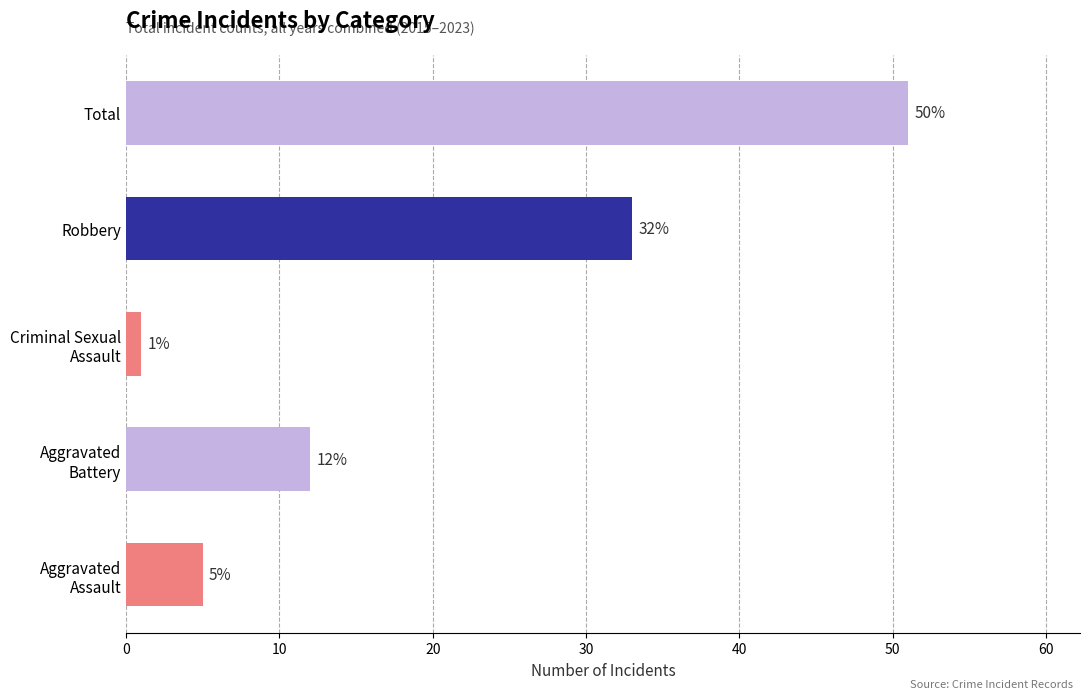

What is the change in value from Robbery to Total?

+18